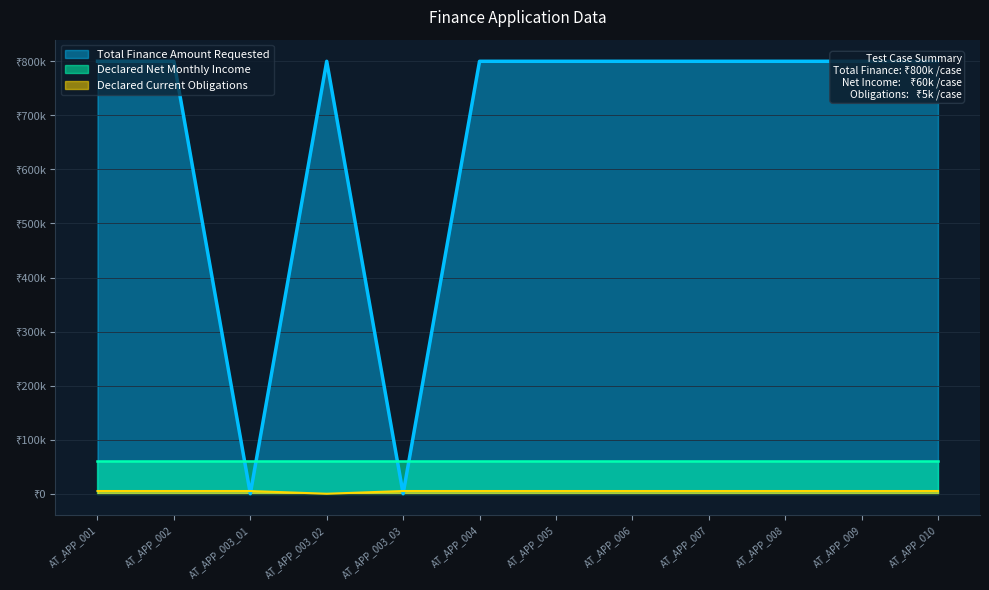

After their last crossing, which series has the higher values: Declared Current Obligations or Total Finance Amount Requested?

Total Finance Amount Requested